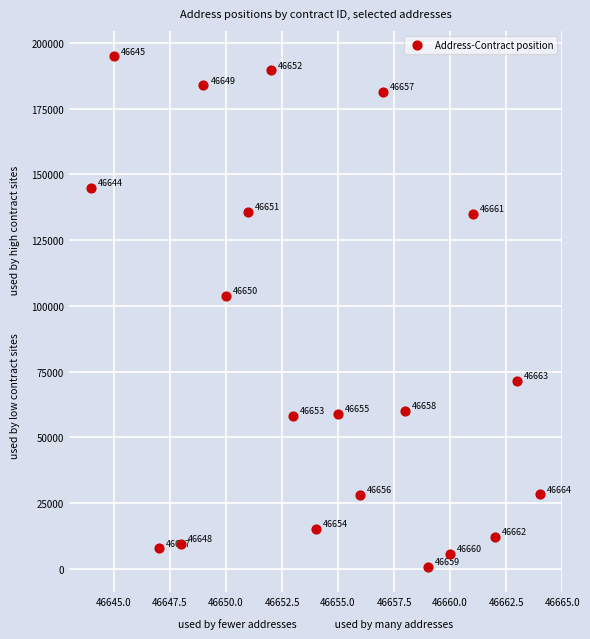

What Y value in the scatter plot is closest to 97834?

103784